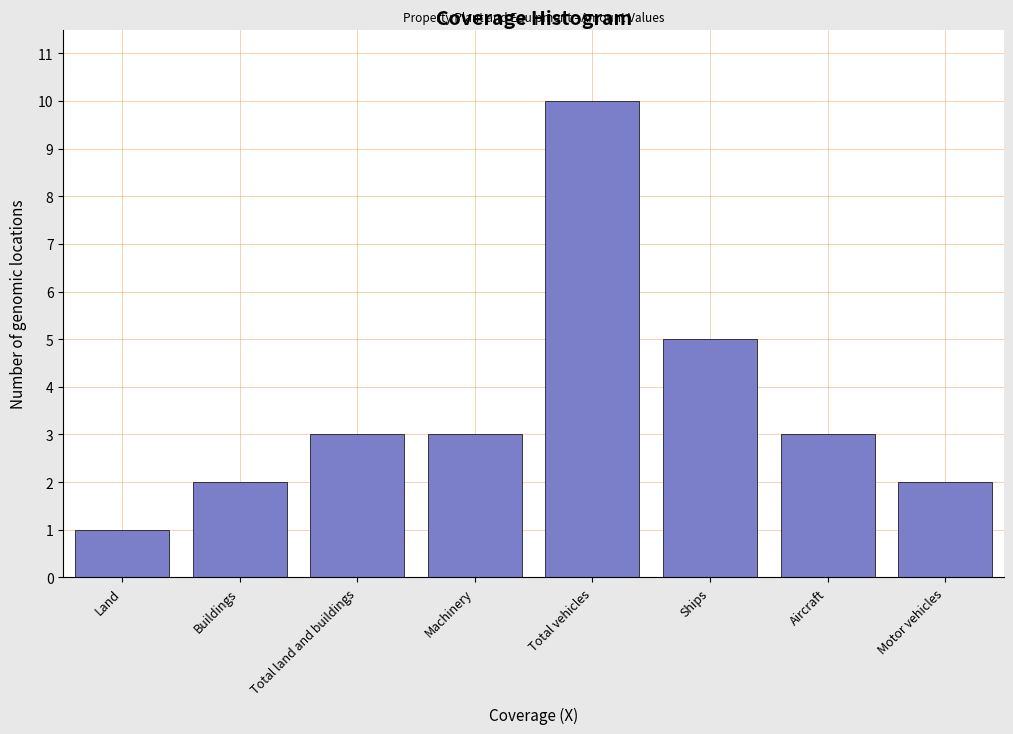

Reading left to right, extract all data points from this chart.

1	2	3	3	10	5	3	2